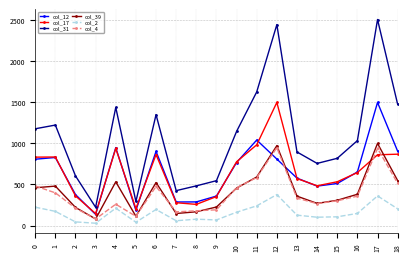

Is the value of col_12 at 10 greater than the value of col_31 at 4?

No